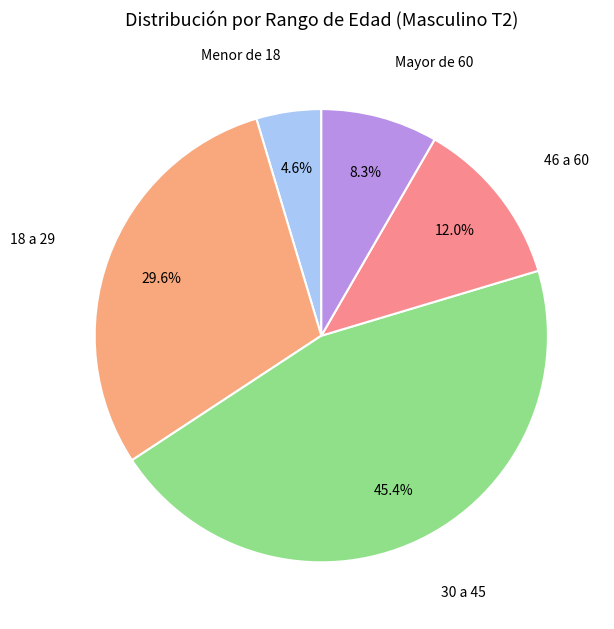

Does any single category account for the majority?

No